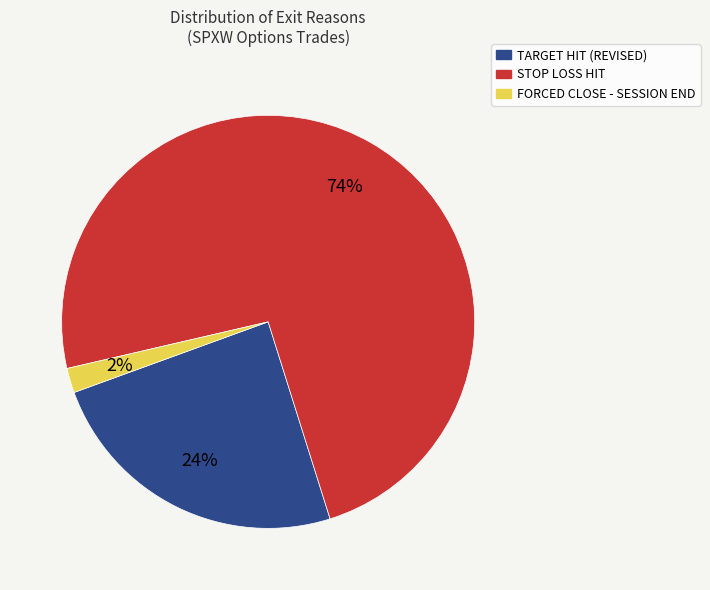

The STOP LOSS HIT slice represents 74% of the pie. True or false?

True